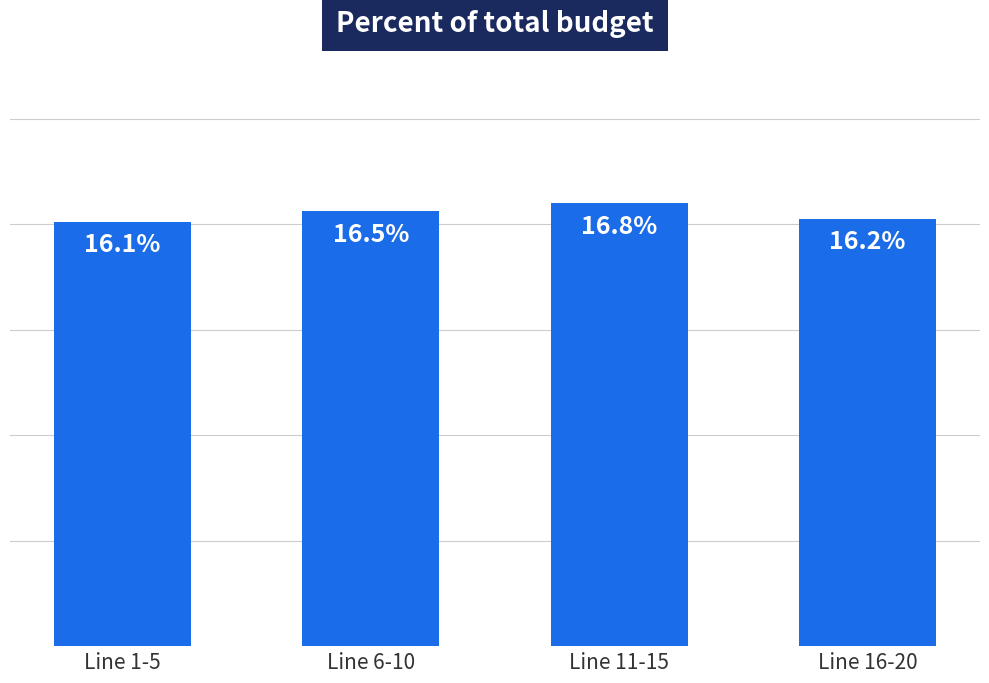

List the labels in order of value, largest first.

Line 11-15, Line 6-10, Line 16-20, Line 1-5